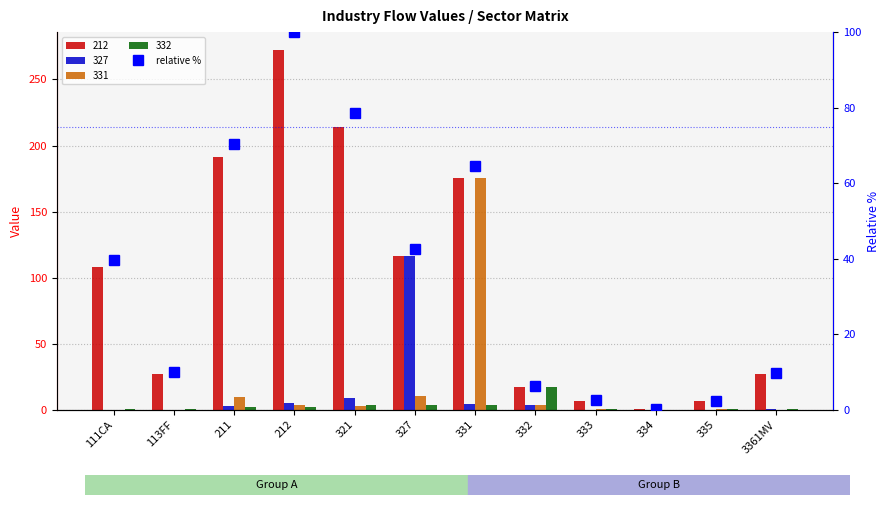

Which category has the highest value across all series?

212